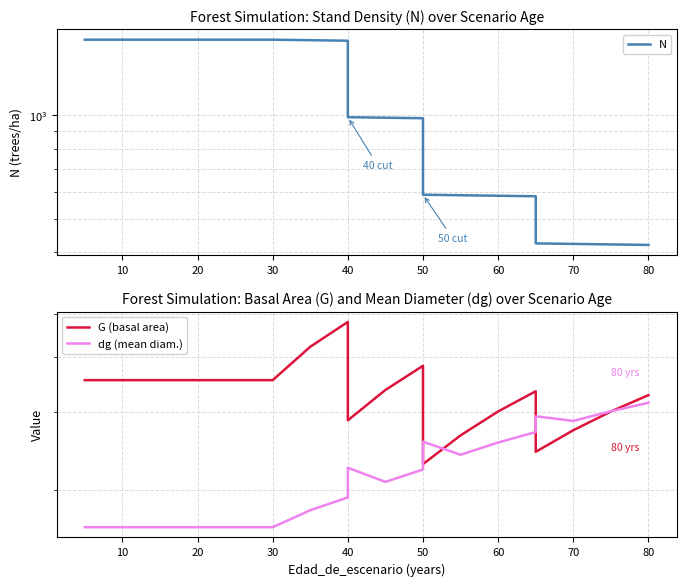

How many lines are shown in the chart?

3